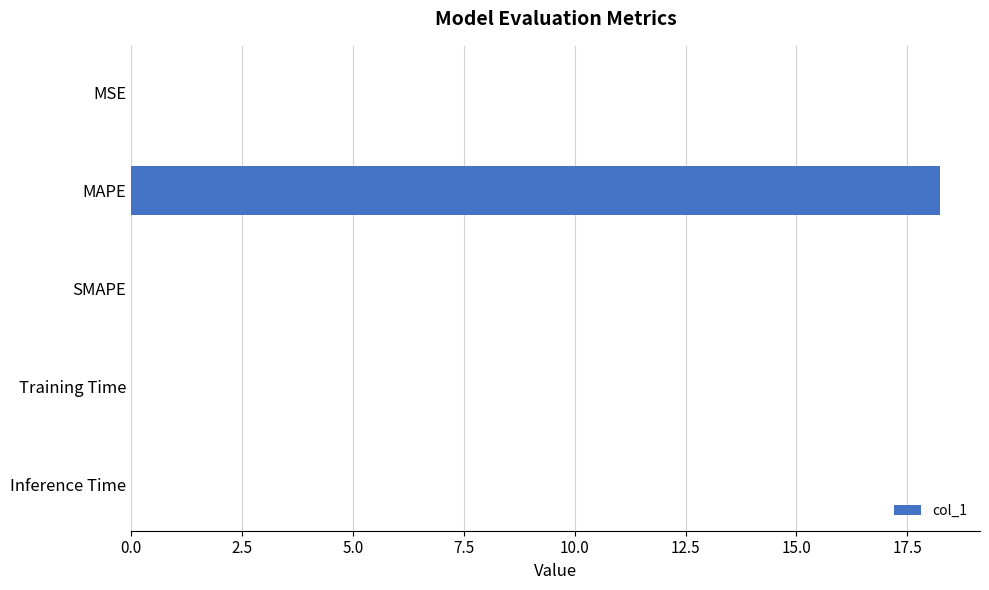

True or false: the data shows 0.0 at Inference Time.

True